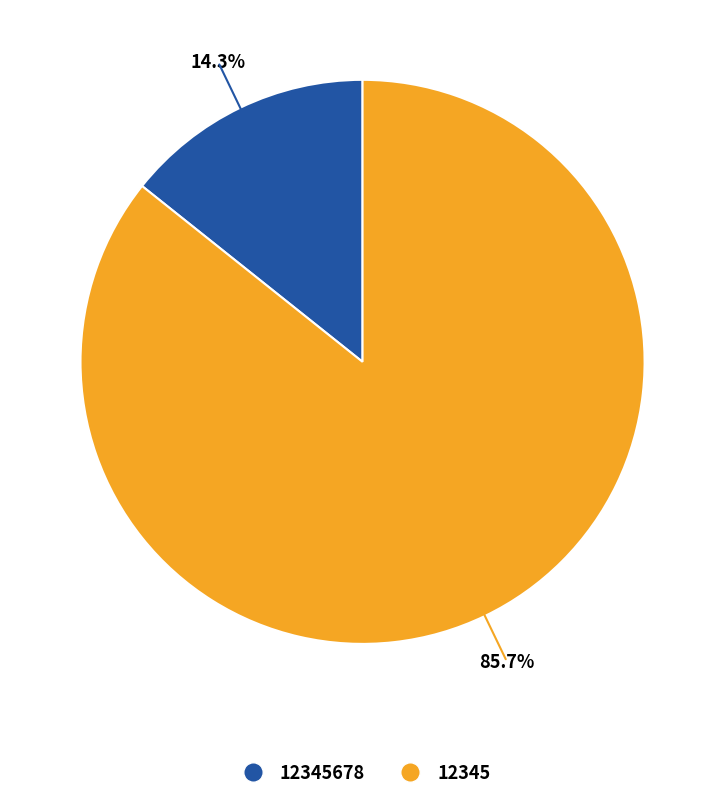

Does any single category account for the majority?

Yes